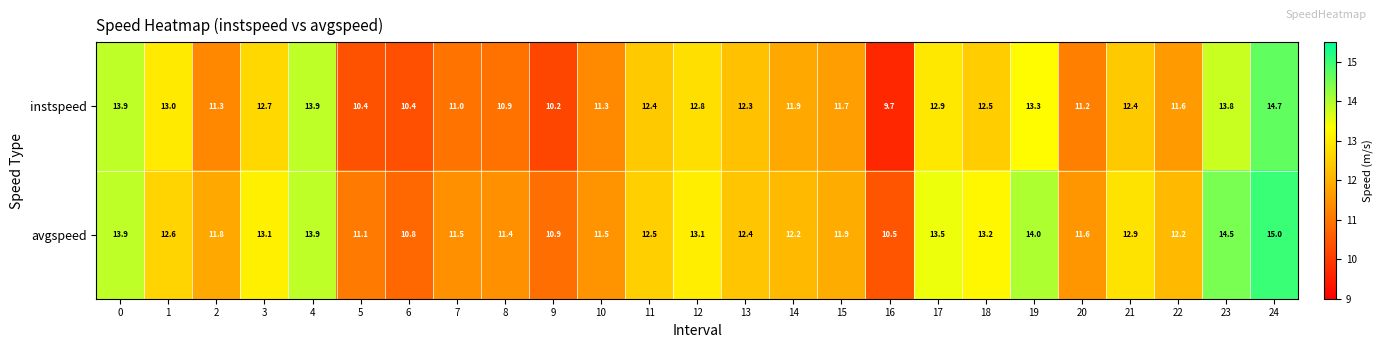

Which category has the lowest value across all series?

16